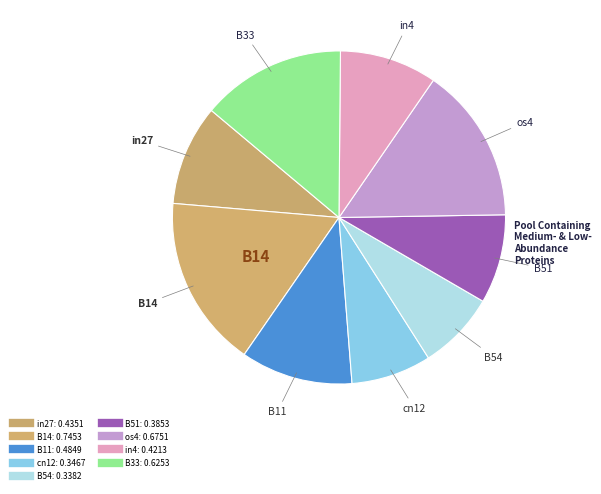

What percentage is NOT represented by in4?

90.5%